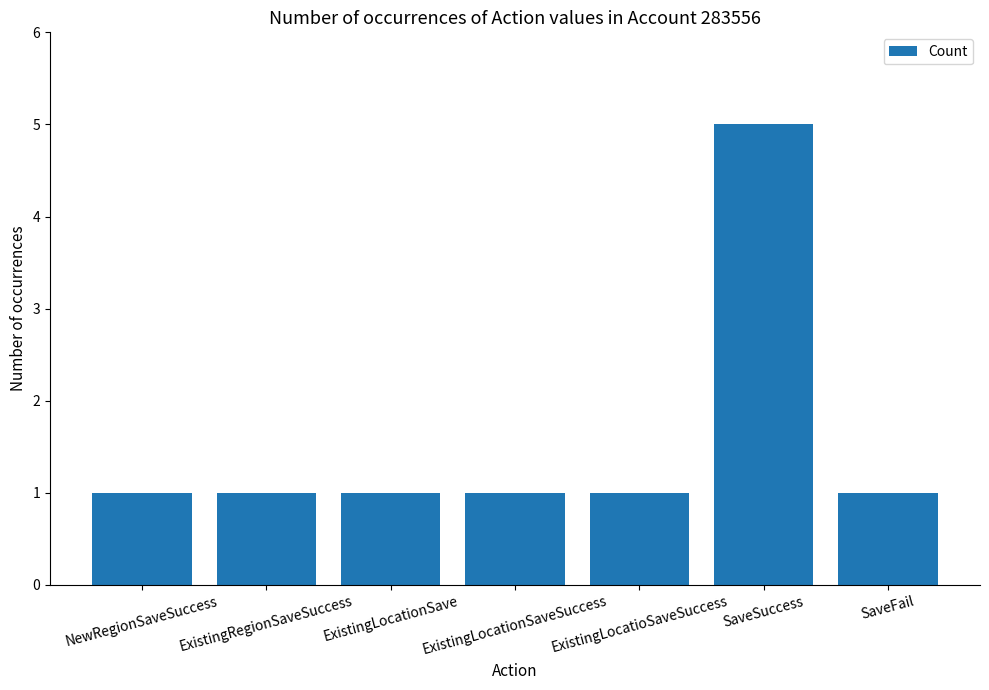

True or false: the data shows 8 at SaveSuccess.

False